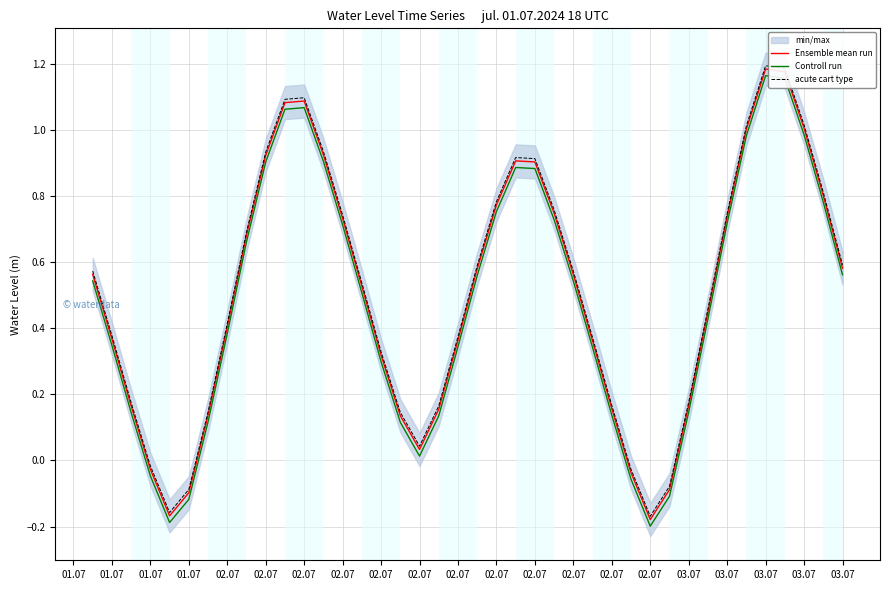

How many data points in Controll run are less than 0?

6